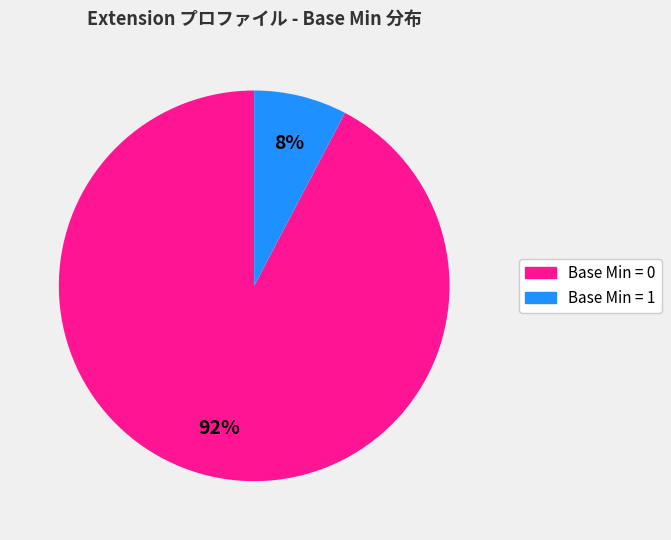

Is there any slice that represents more than half of the pie?

Yes